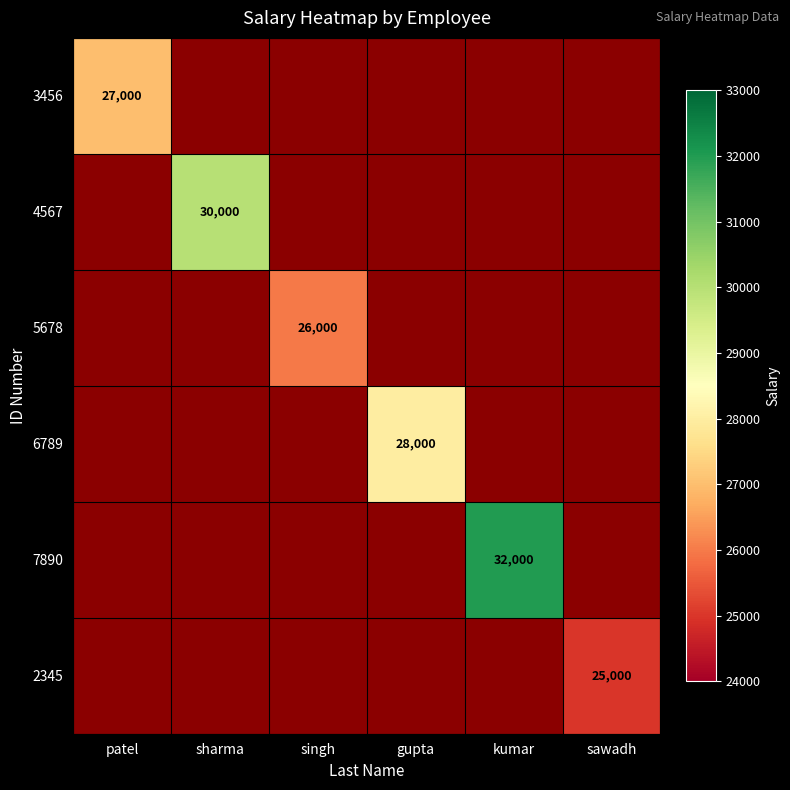

Is it true that 2345 equals 25000 at sawadh?

True